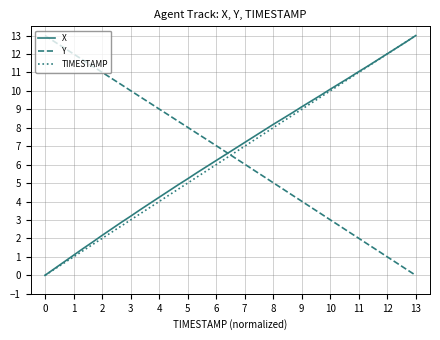

How many times do TIMESTAMP and Y cross each other?

1